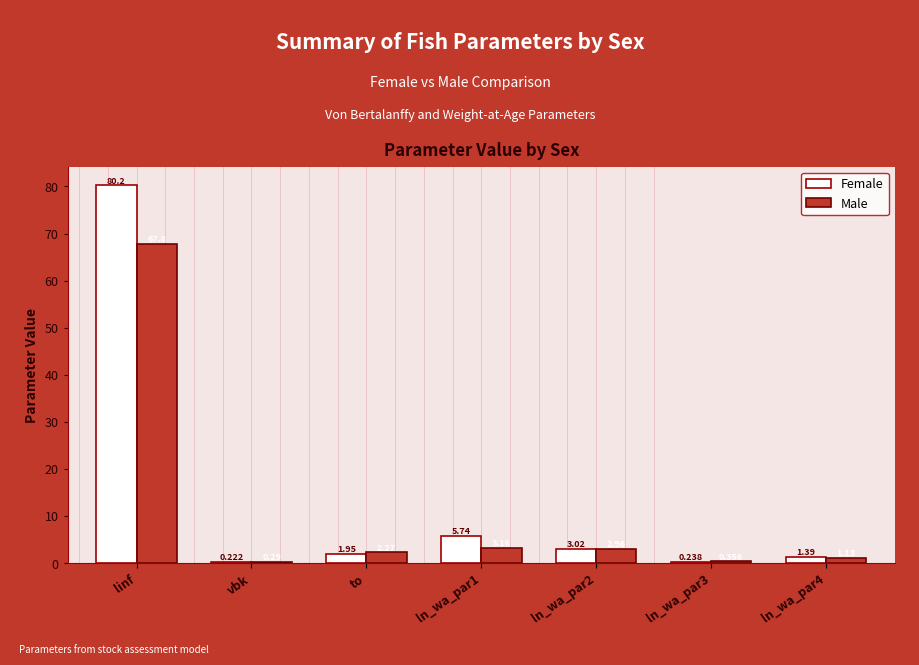

Which series has the largest total across all categories?

Female